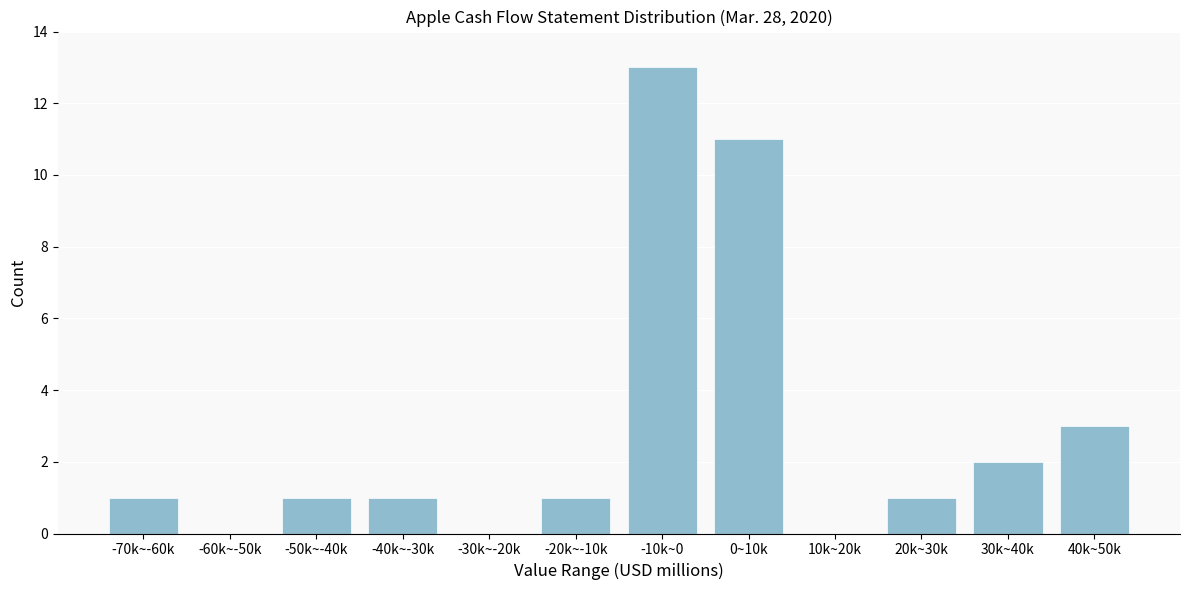

Reading right to left, list all the values displayed in this chart.

40k~50k=3	30k~40k=2	20k~30k=1	10k~20k=0	0~10k=11	-10k~0=13	-20k~-10k=1	-30k~-20k=0	-40k~-30k=1	-50k~-40k=1	-60k~-50k=0	-70k~-60k=1